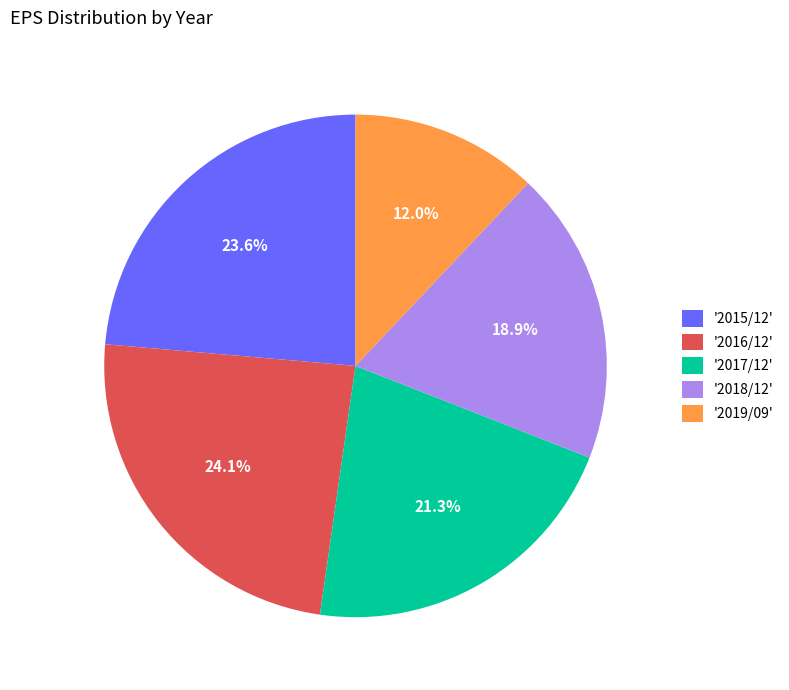

What portion of the pie excludes '2015/12'?

76.4%